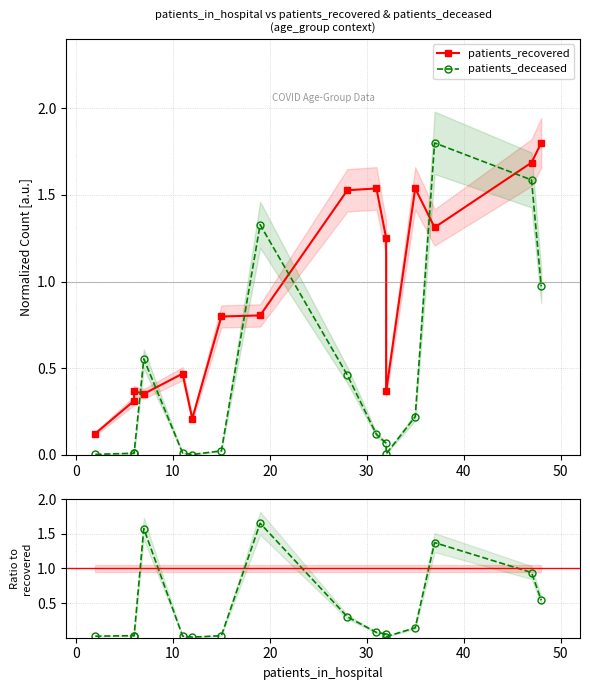

What is the sum of all patients_recovered values?

14.5